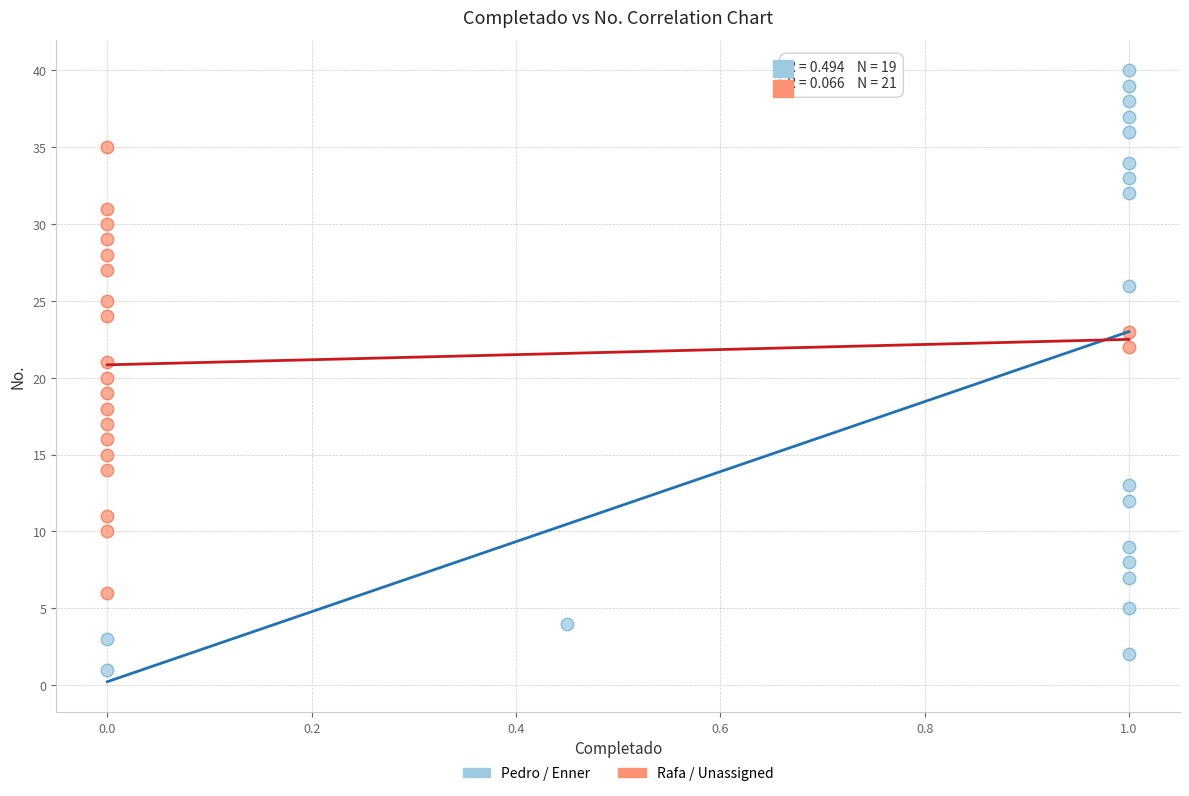

Which series reaches the minimum Y coordinate?

Pedro / Enner